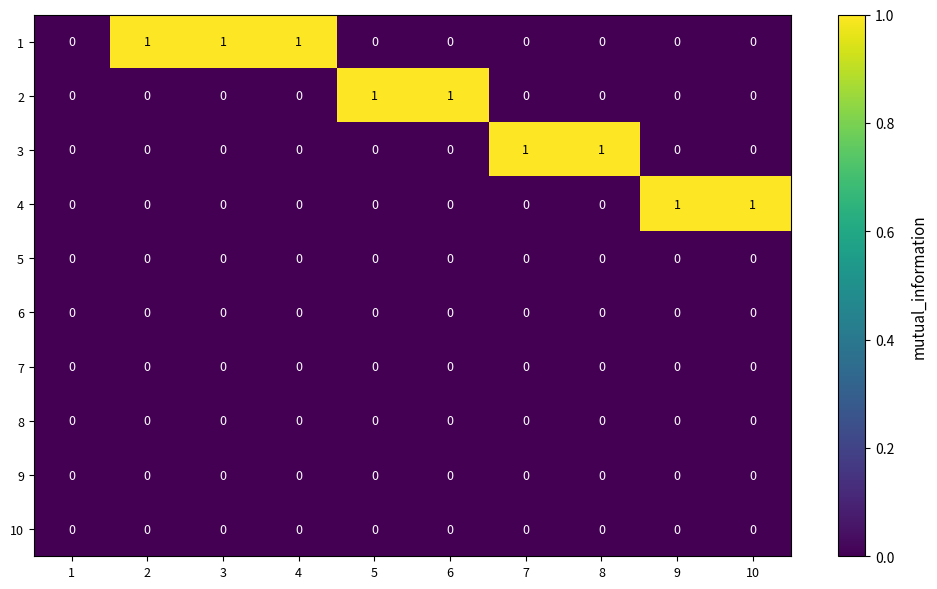

True or false: 5 has a value of 0 at 6.

True